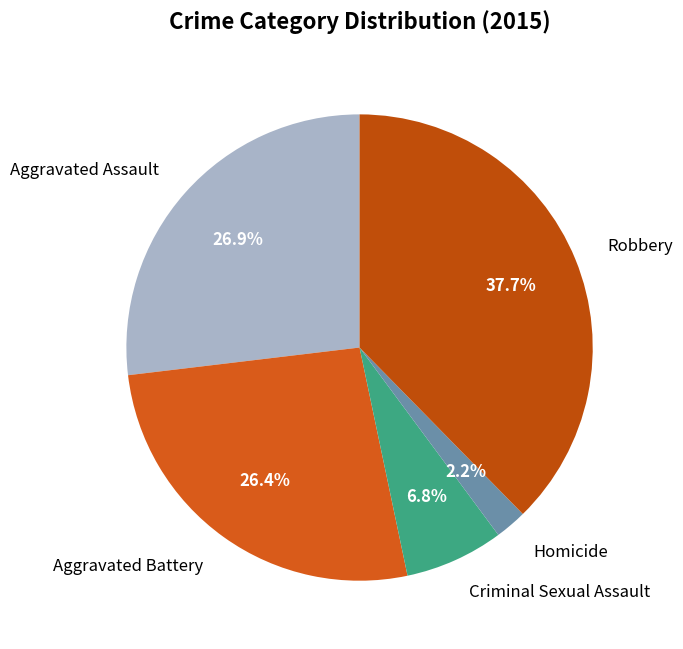

True or false: Robbery accounts for 31% of the total.

False